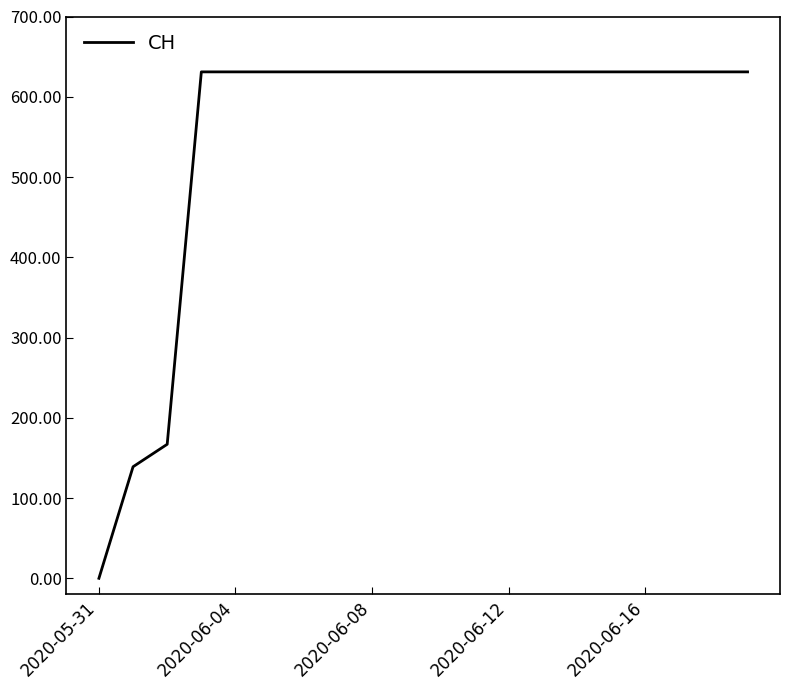

What is the difference between the maximum and minimum values?

631